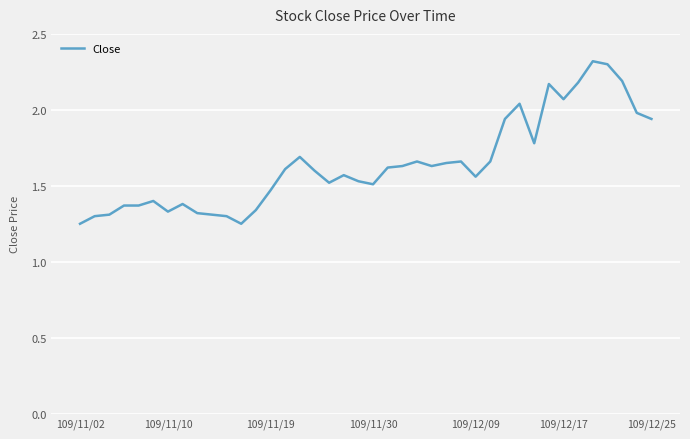

What is the difference between the maximum and minimum values?

1.1